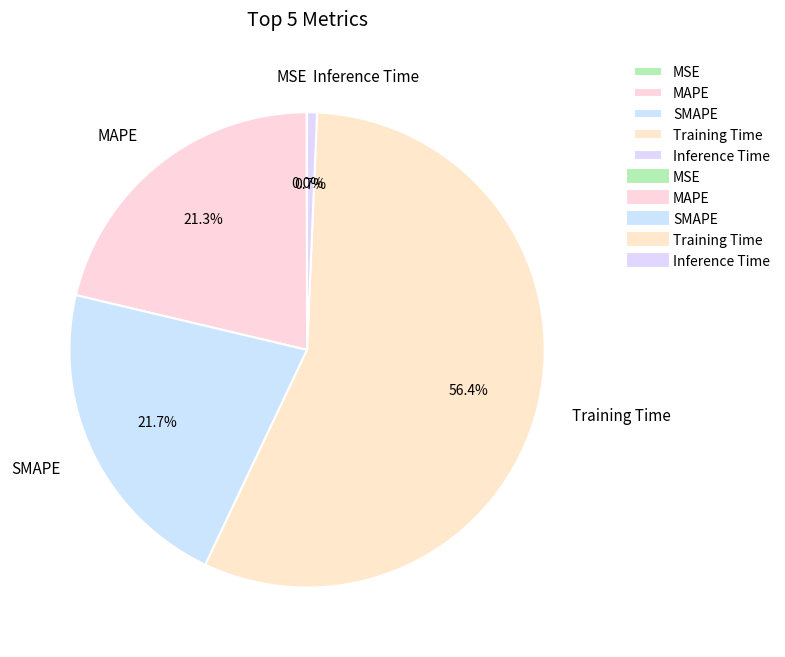

Which has a higher value, SMAPE or Training Time?

Training Time